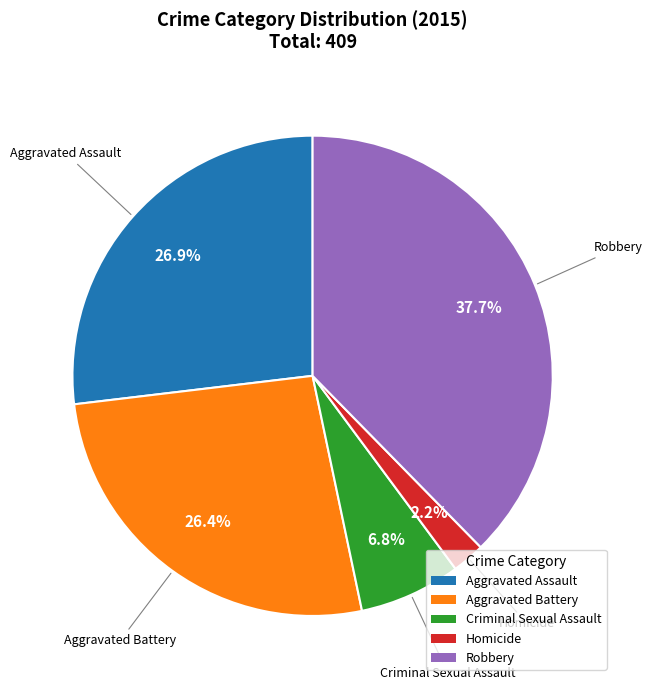

Is the sum of Robbery and Aggravated Battery greater than half?

Yes